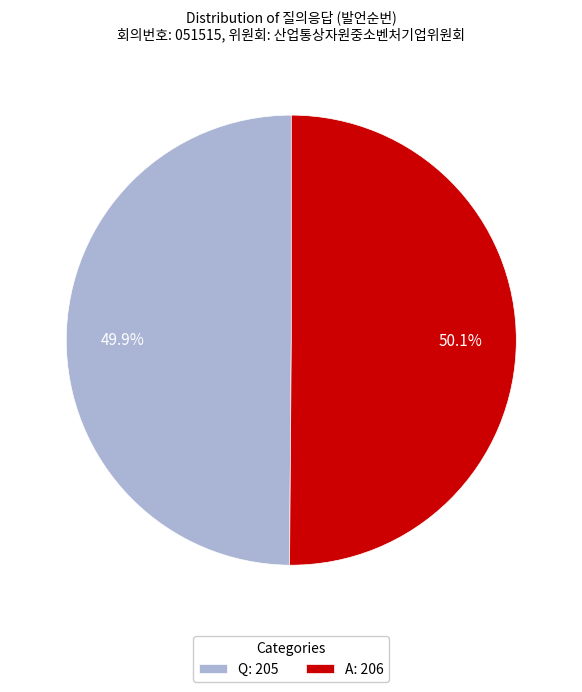

What is the ratio of the value at Q: 205 to the value at A: 206?

1.0